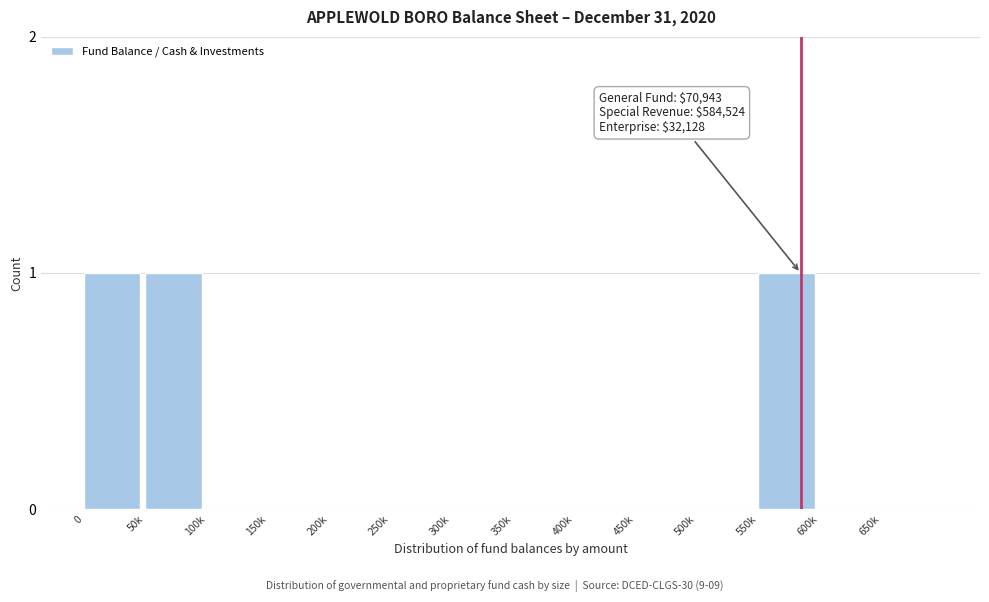

Reading left to right, what are all the values shown in this chart?

0=1	50k=1	100k=0	150k=0	200k=0	250k=0	300k=0	350k=0	400k=0	450k=0	500k=0	550k=1	600k=0	650k=0